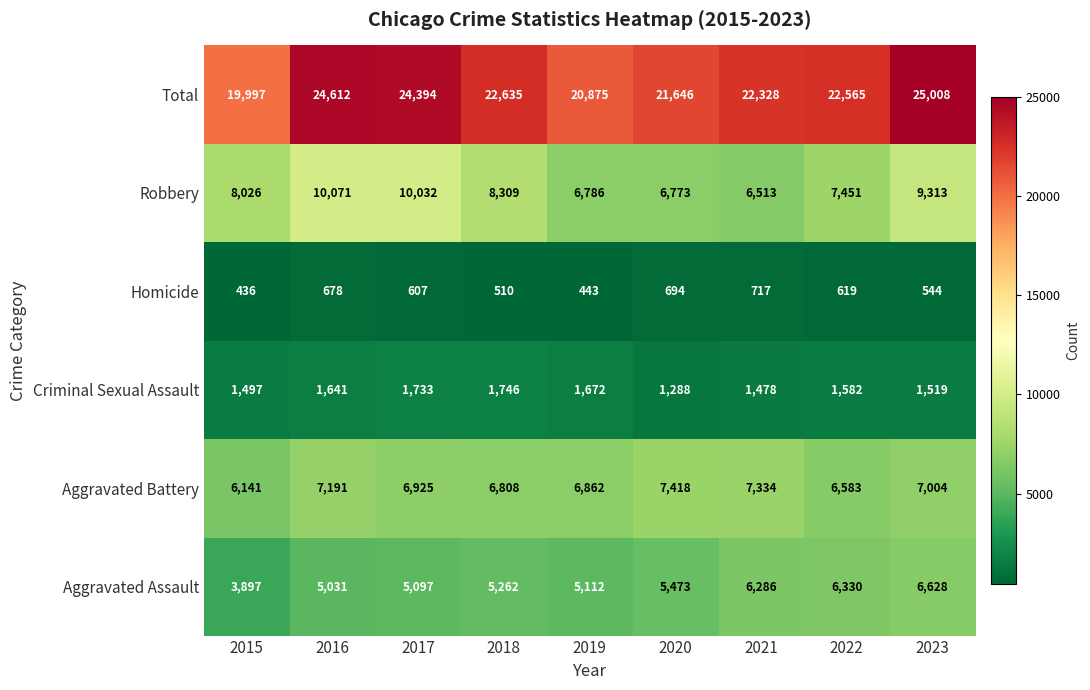

List the labels in order of Aggravated Battery value, largest first.

2020, 2021, 2016, 2023, 2017, 2019, 2018, 2022, 2015